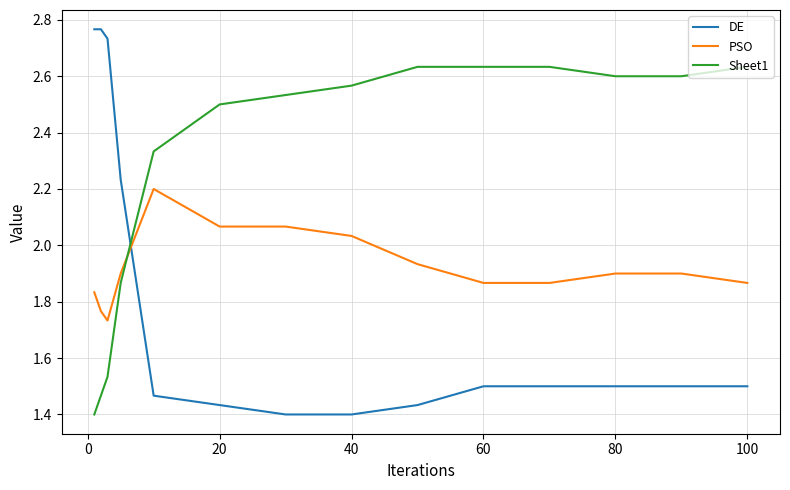

Rank the series by their average value, from highest to lowest.

Sheet1, PSO, DE